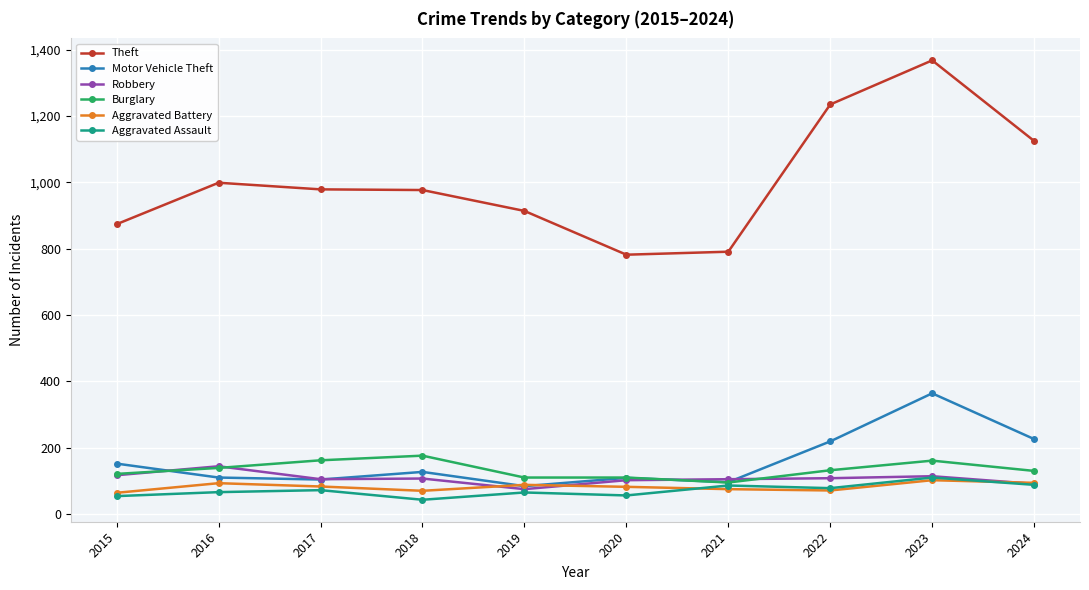

What is the difference between the Theft values at 2015 and 2016?

125